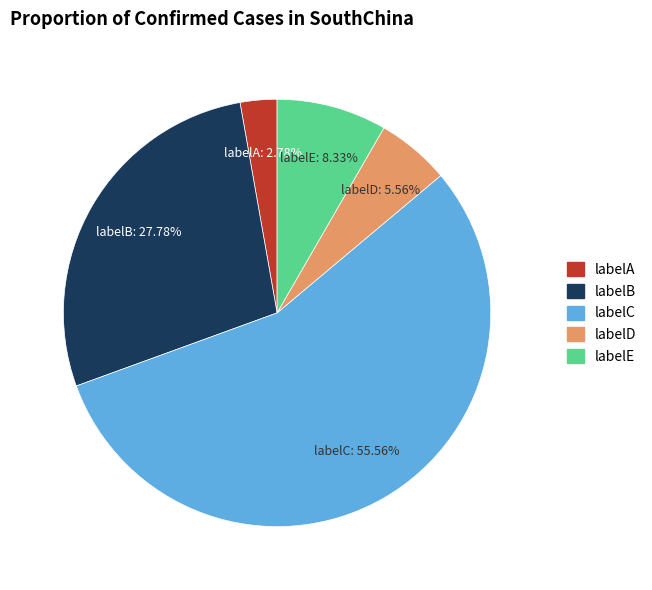

To the nearest percent, what is the average slice percentage?

20%